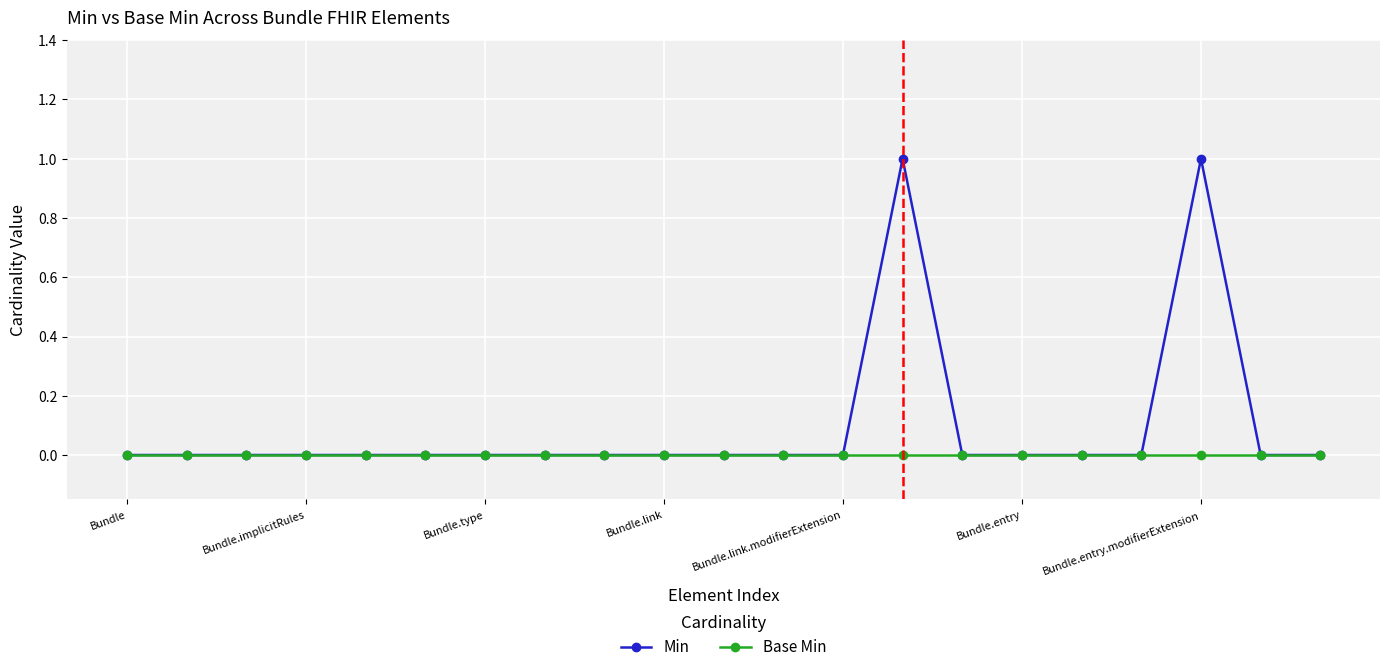

List the series in order of their peak value, highest first.

Min, Base Min